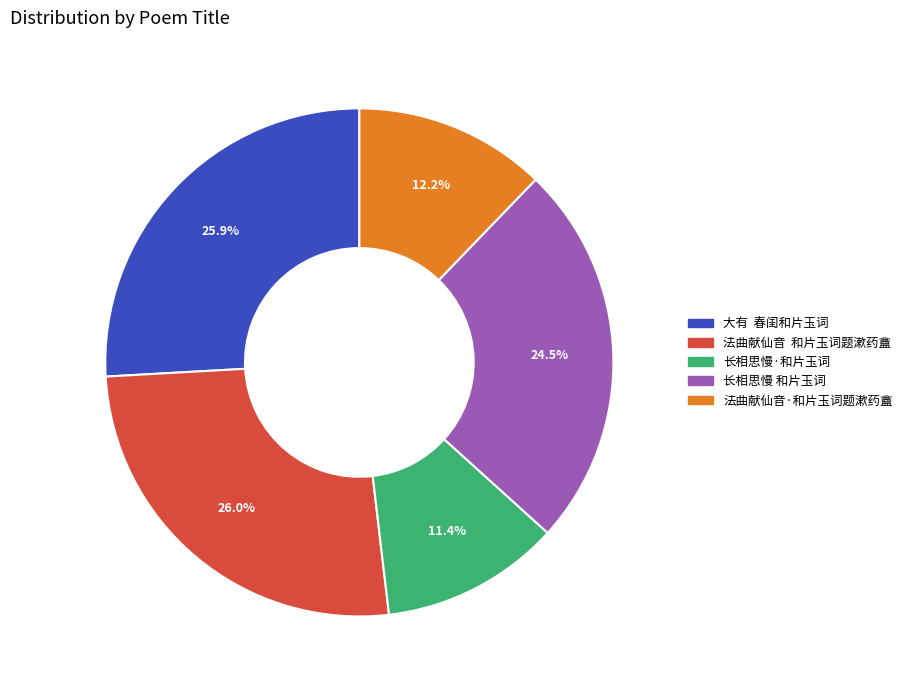

How many segments does this pie chart have?

5